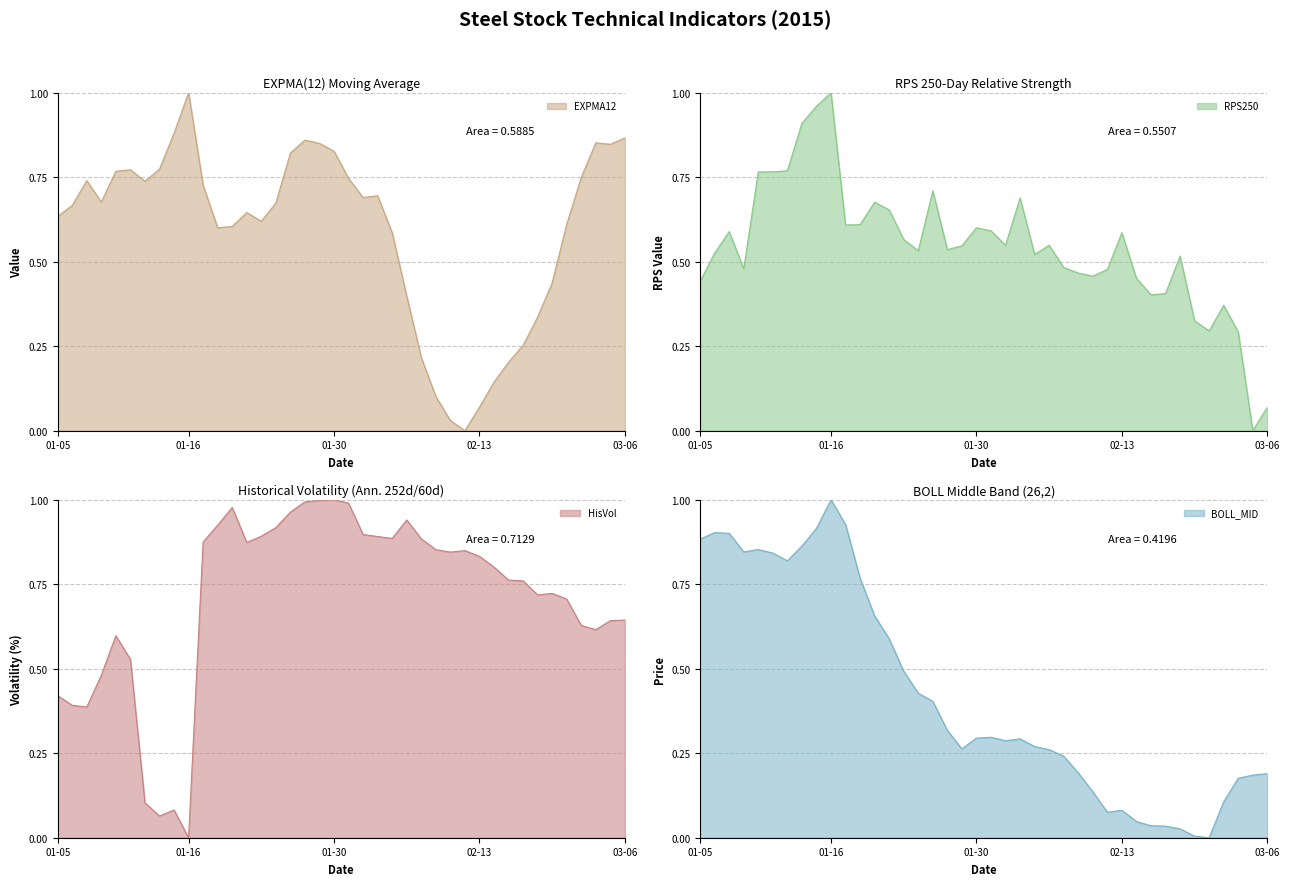

What is the sum of the EXPMA12 values at 2015-02-17 and 2015-01-08?

0.9